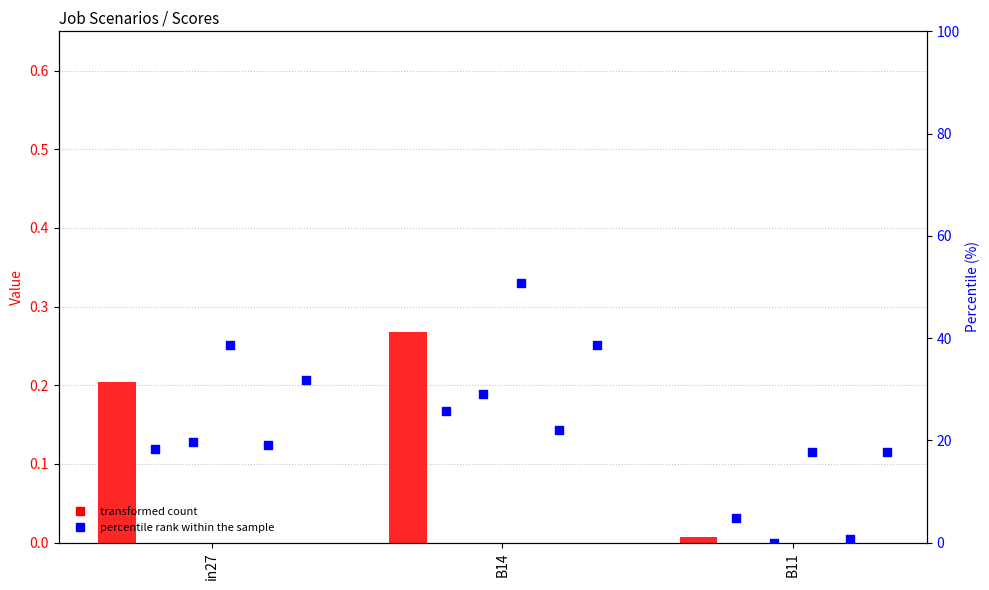

Which series has the largest Y range (max minus min)?

job668_scenario2_1404